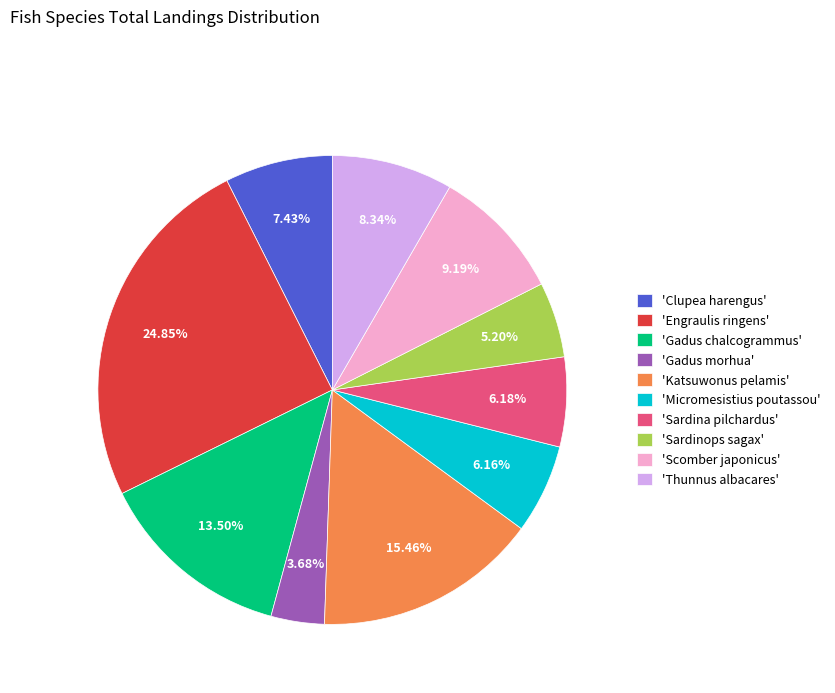

Which slice is the smallest?

'Gadus morhua'